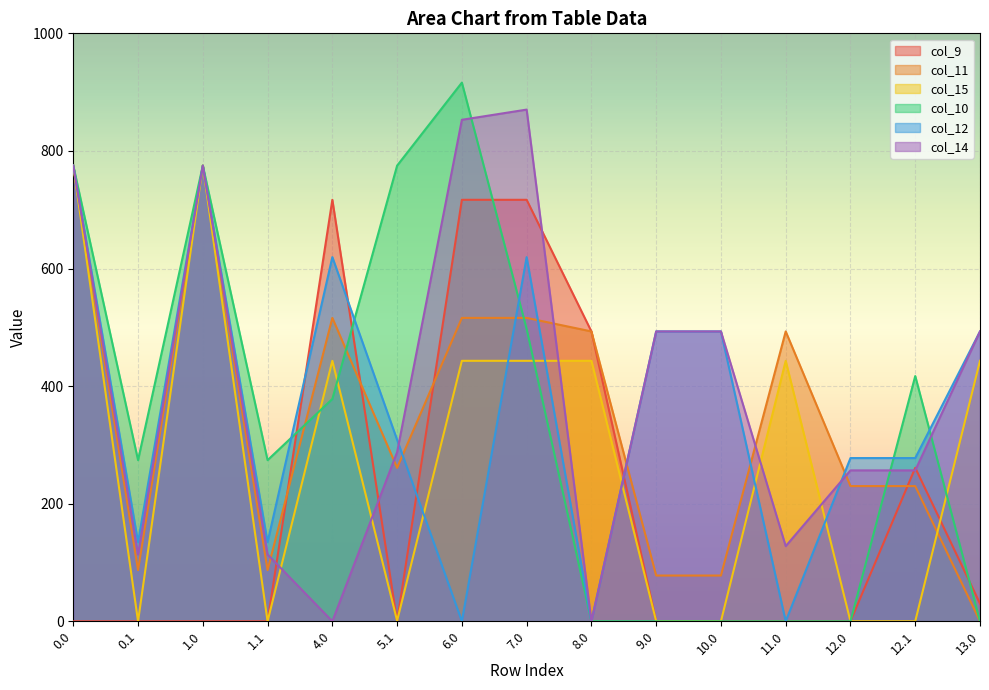

Reading right to left, list all the values displayed in this chart.

col_9: 13.0=30.1	12.1=261.1	12.0=0.0	11.0=0.0	10.0=0.0	9.0=0.0	8.0=493.0	7.0=716.9	6.0=716.9	5.1=0.0	4.0=716.9	1.1=0.0	1.0=0.0	0.1=0.0	0.0=0.0
col_11: 13.0=0.0	12.1=230.0	12.0=230.0	11.0=493.0	10.0=77.8	9.0=77.8	8.0=493.0	7.0=516.0	6.0=516.0	5.1=261.0	4.0=516.0	1.1=87.0	1.0=775.0	0.1=87.0	0.0=775.0
col_15: 13.0=443.0	12.1=0.0	12.0=0.0	11.0=443.0	10.0=0.0	9.0=0.0	8.0=443.0	7.0=443.0	6.0=443.0	5.1=0.9	4.0=443.0	1.1=0.0	1.0=775.0	0.1=0.0	0.0=775.0
col_10: 13.0=0.0	12.1=417.1	12.0=0.0	11.0=0.0	10.0=0.0	9.0=0.0	8.0=0.0	7.0=497.2	6.0=916.2	5.1=775.0	4.0=378.1	1.1=274.1	1.0=775.0	0.1=274.1	0.0=775.0
col_12: 13.0=493.0	12.1=277.6	12.0=277.6	11.0=0.0	10.0=493.0	9.0=493.0	8.0=0.0	7.0=619.4	6.0=0.0	5.1=308.6	4.0=619.4	1.1=134.6	1.0=775.0	0.1=134.6	0.0=775.0
col_14: 13.0=493.0	12.1=256.7	12.0=256.7	11.0=127.8	10.0=493.0	9.0=493.0	8.0=0.0	7.0=870.3	6.0=853.0	5.1=287.7	4.0=0.0	1.1=113.7	1.0=775.0	0.1=113.7	0.0=775.0